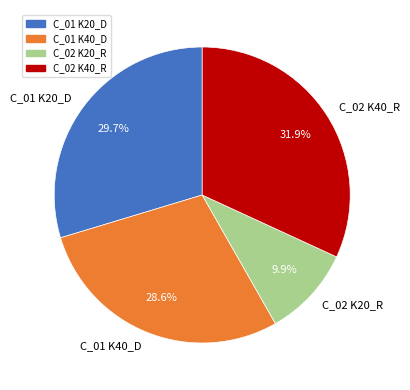

What percentage is the C_02 K40_R slice, to the nearest percent?

32%